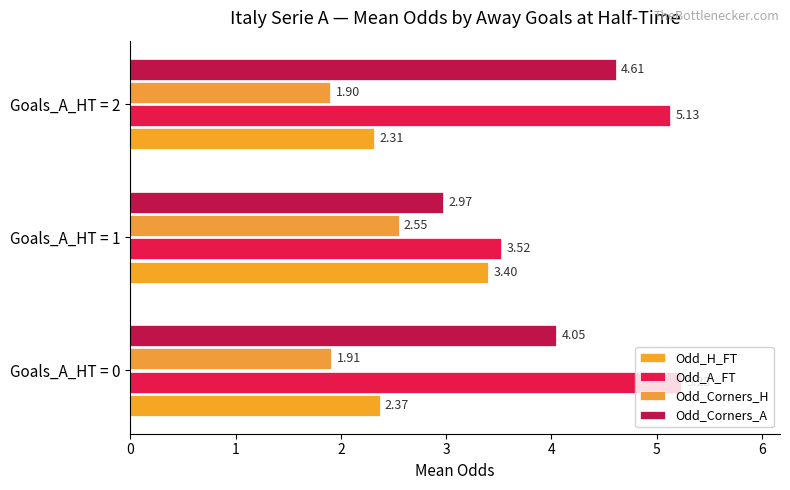

How many series are shown in this chart?

4